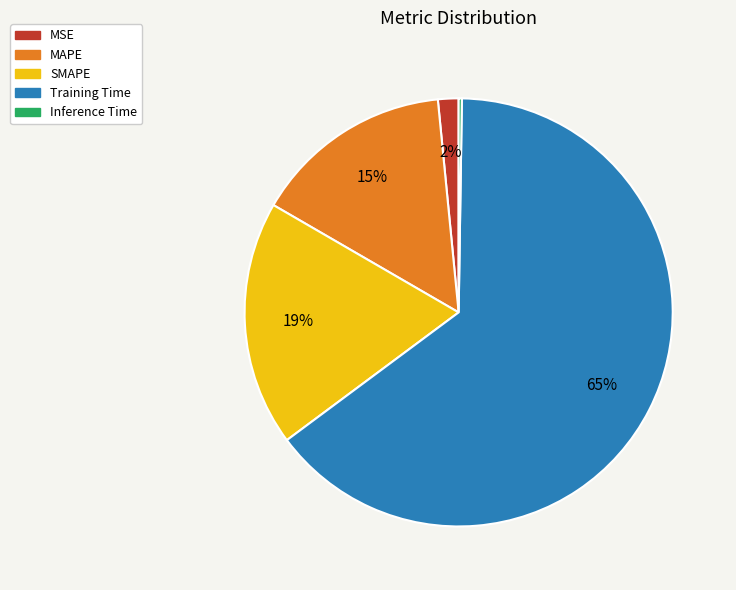

What is the largest slice in the pie chart?

Training Time